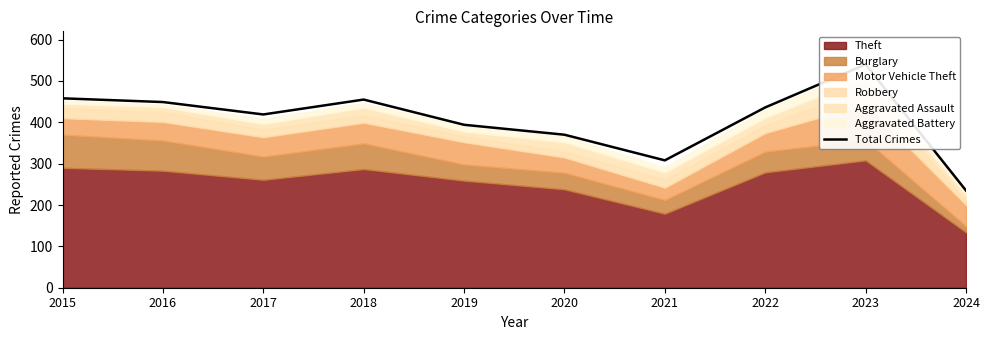

Count the number of categories in the chart.

10